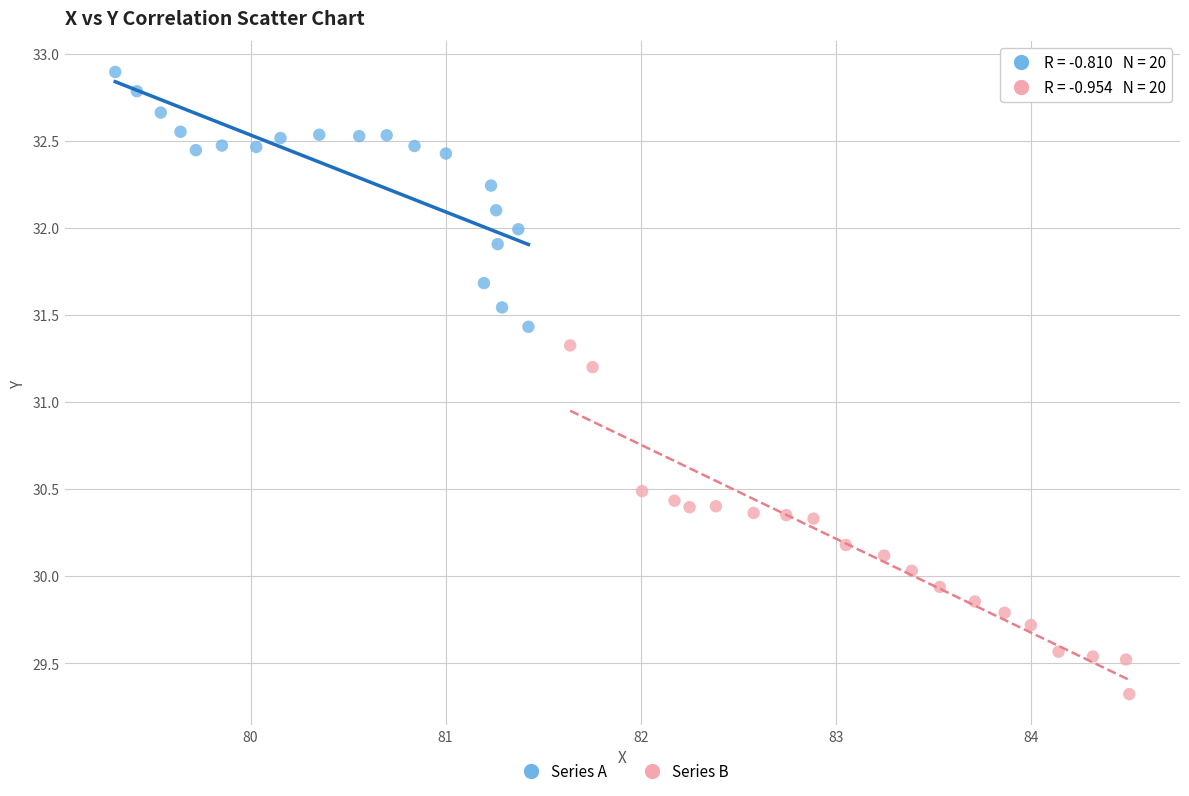

Which series contains the highest Y value?

Series A